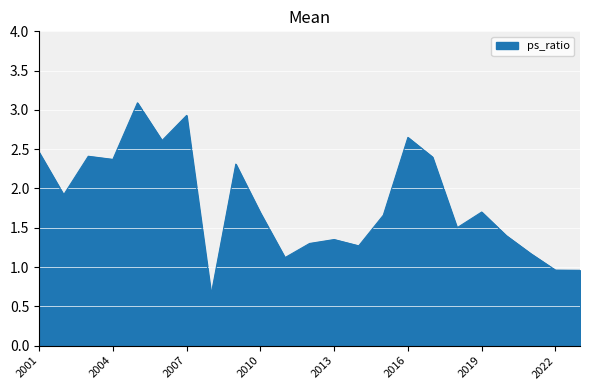

What is the maximum value shown in the chart?

3.1